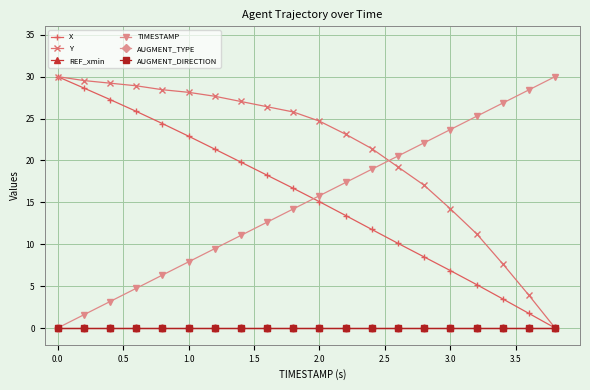

What is the average value of the Y series?

21.2